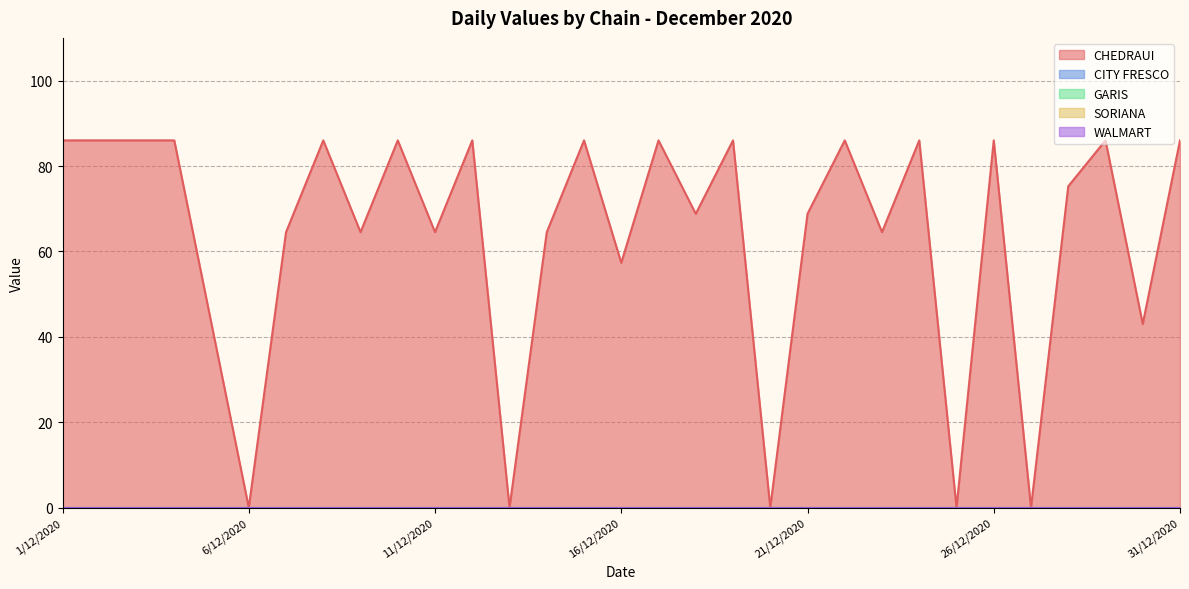

True or false: CHEDRAUI and SORIANA cross at least once.

False